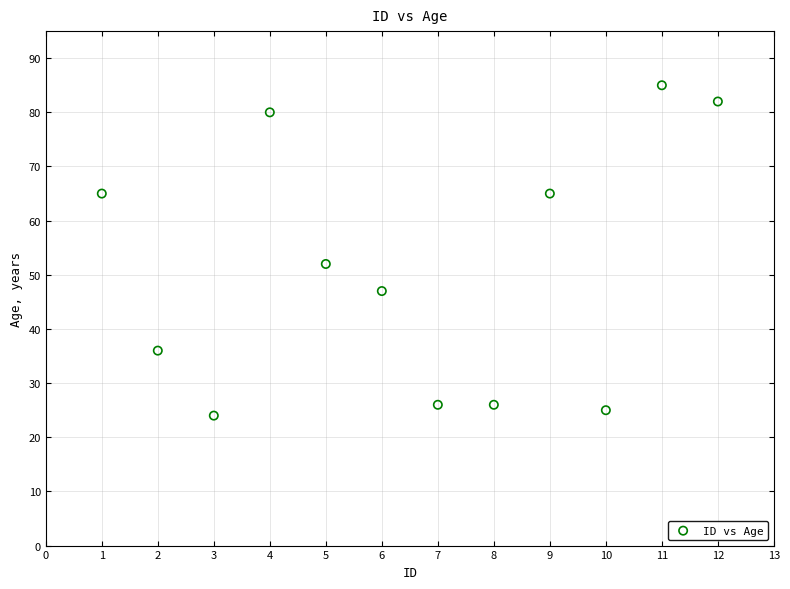

What Y value in the scatter plot is closest to 54?

52